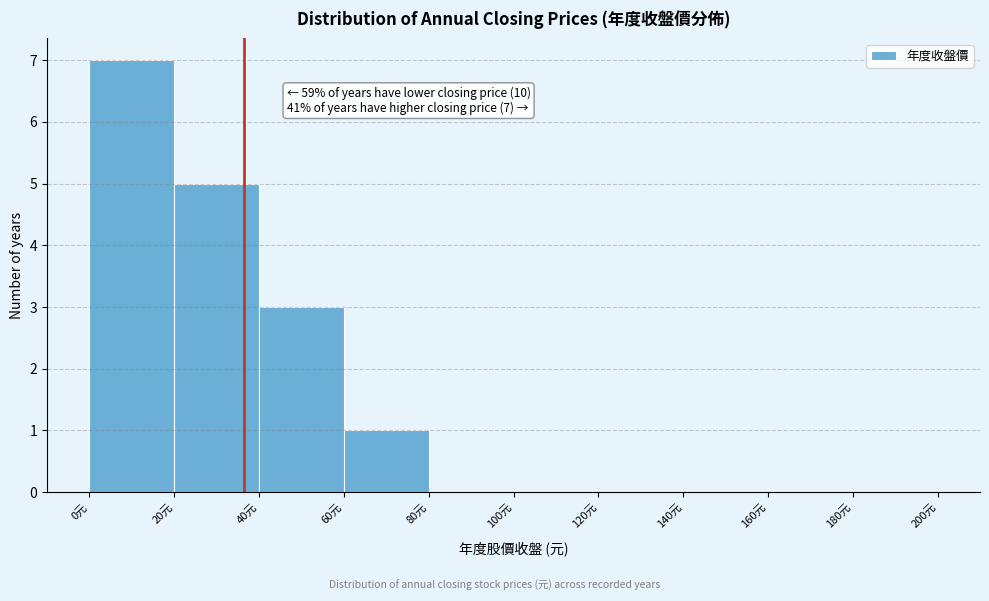

Which range on the x-axis has the tallest bar?

0 to 20